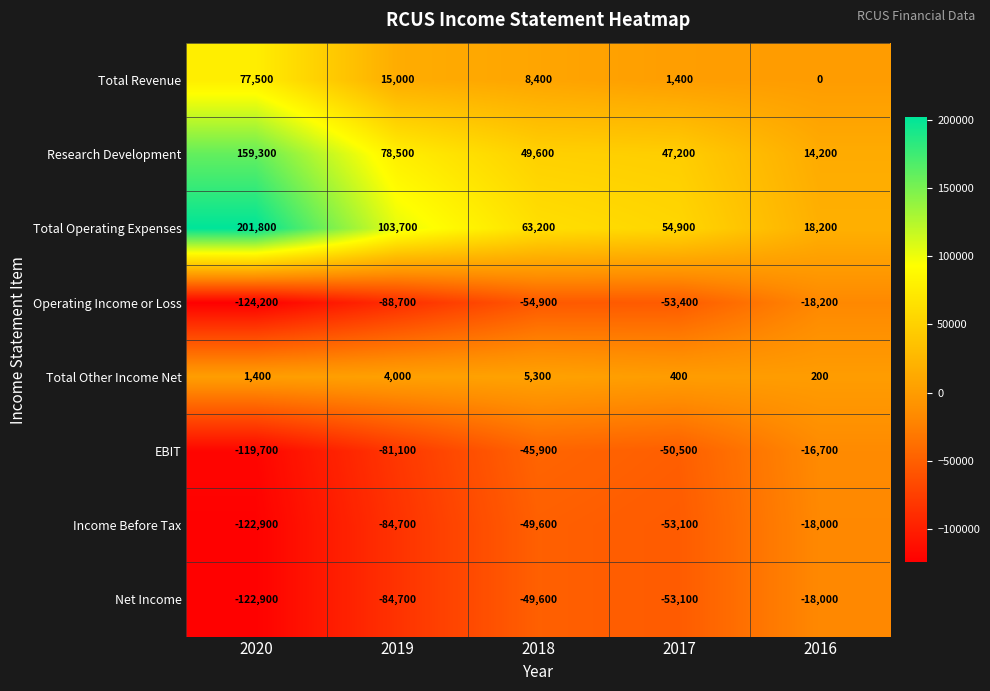

What is the sum of the Total Revenue values at 2020 and 2018?

85900